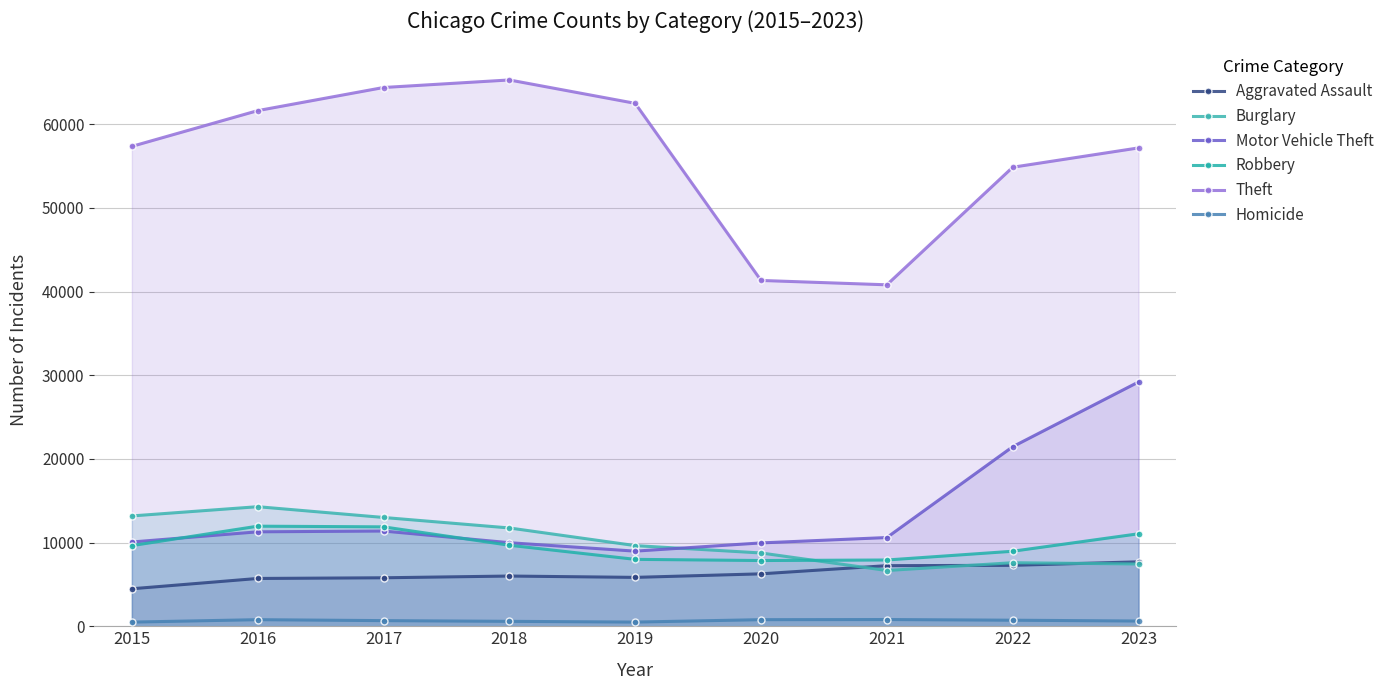

Reading left to right, extract all data points from this chart.

Aggravated Assault: 2015=4480	2016=5712	2017=5793	2018=6001	2019=5841	2020=6264	2021=7242	2022=7280	2023=7701
Burglary: 2015=13184	2016=14289	2017=13001	2018=11747	2019=9638	2020=8758	2021=6662	2022=7594	2023=7442
Motor Vehicle Theft: 2015=10068	2016=11286	2017=11380	2018=9985	2019=8977	2020=9959	2021=10602	2022=21455	2023=29193
Robbery: 2015=9638	2016=11960	2017=11880	2018=9681	2019=7995	2020=7855	2021=7918	2022=8963	2023=11052
Theft: 2015=57350	2016=61622	2017=64386	2018=65288	2019=62493	2020=41327	2021=40806	2022=54856	2023=57167
Homicide: 2015=496	2016=786	2017=672	2018=588	2019=499	2020=787	2021=804	2022=722	2023=624